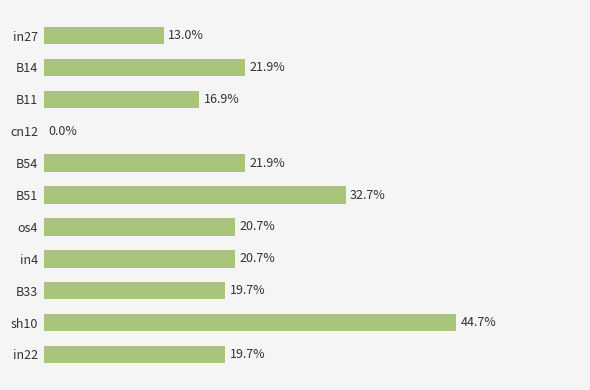

Are the bars horizontal?

Yes